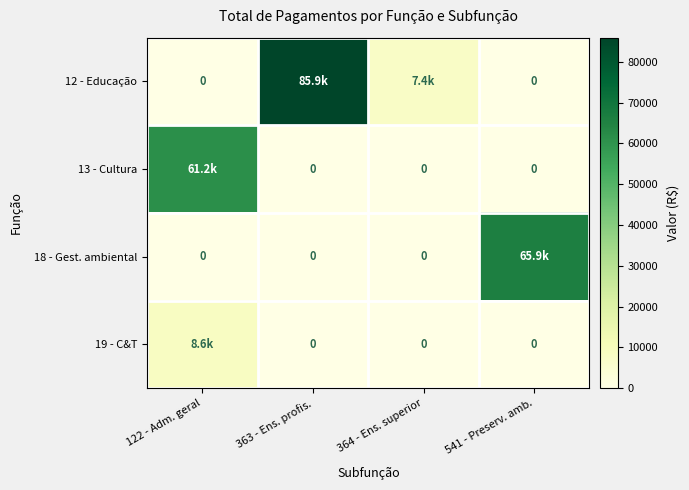

At how many categories does at least one series exceed 36506?

3